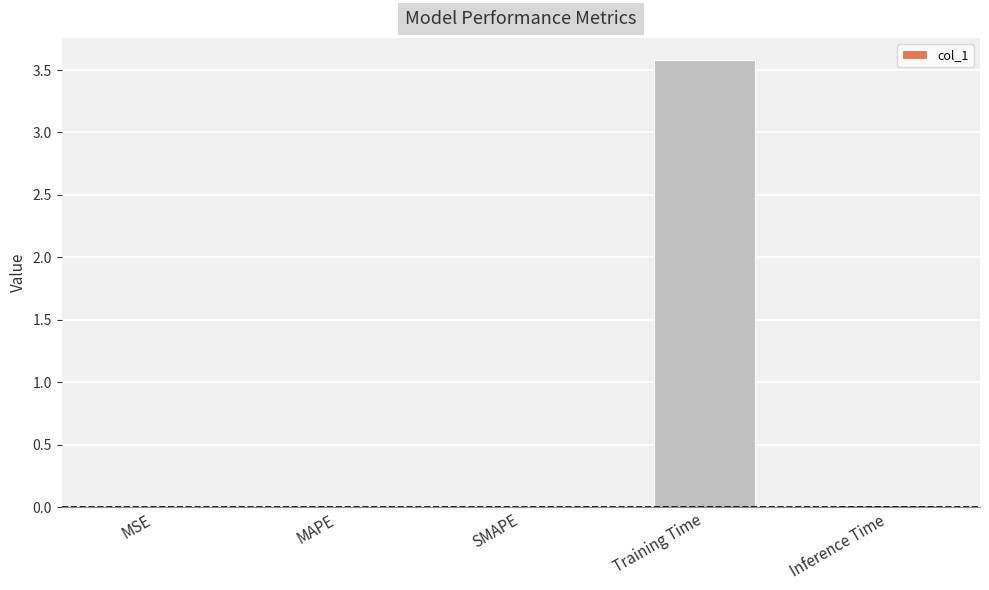

Which category has the highest value across all series?

Training Time